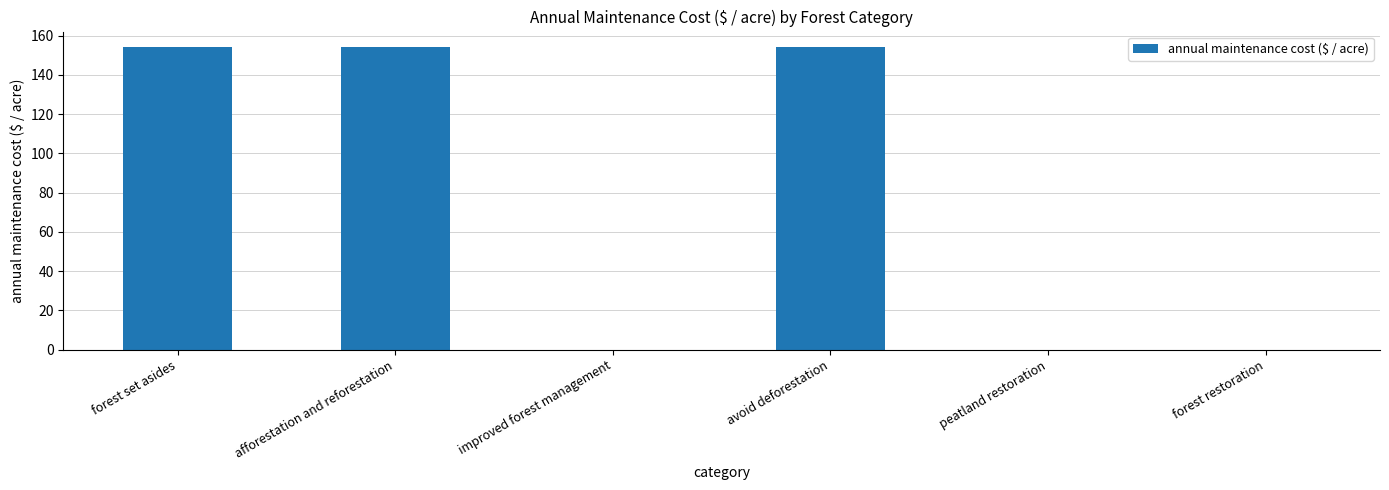

Reading left to right, extract all data points from this chart.

forest set asides=154.3	afforestation and reforestation=154.3	improved forest management=0.0	avoid deforestation=154.3	peatland restoration=0.0	forest restoration=0.0